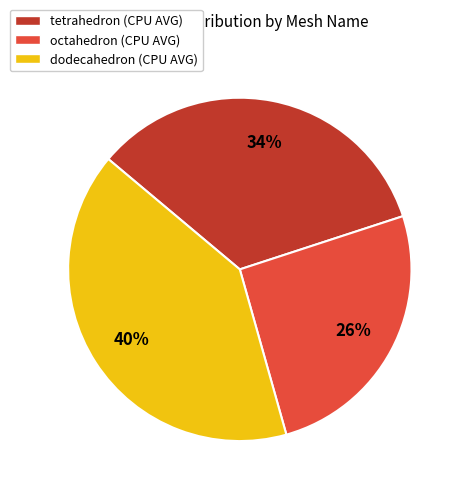

Rank the categories by value from highest to lowest.

dodecahedron (CPU AVG), tetrahedron (CPU AVG), octahedron (CPU AVG)